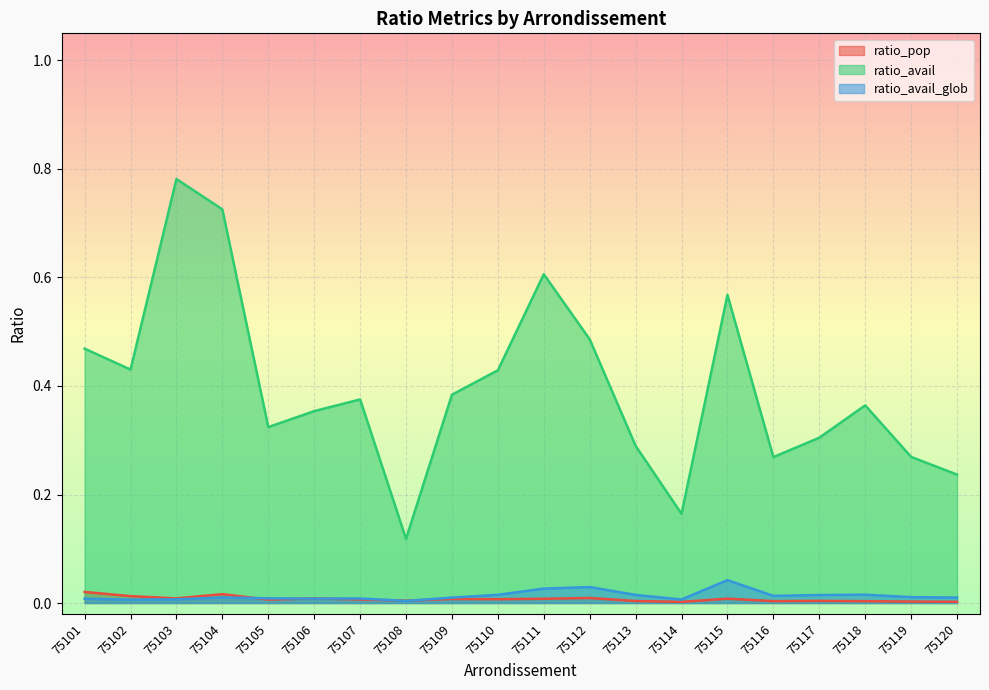

Read the ratio_avail value at 75117.

0.3